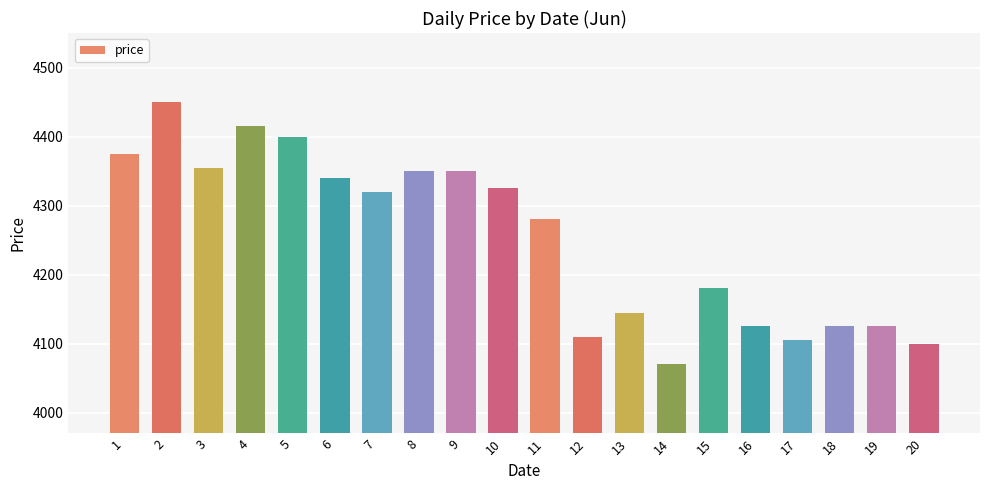

How many bars are there in total?

20